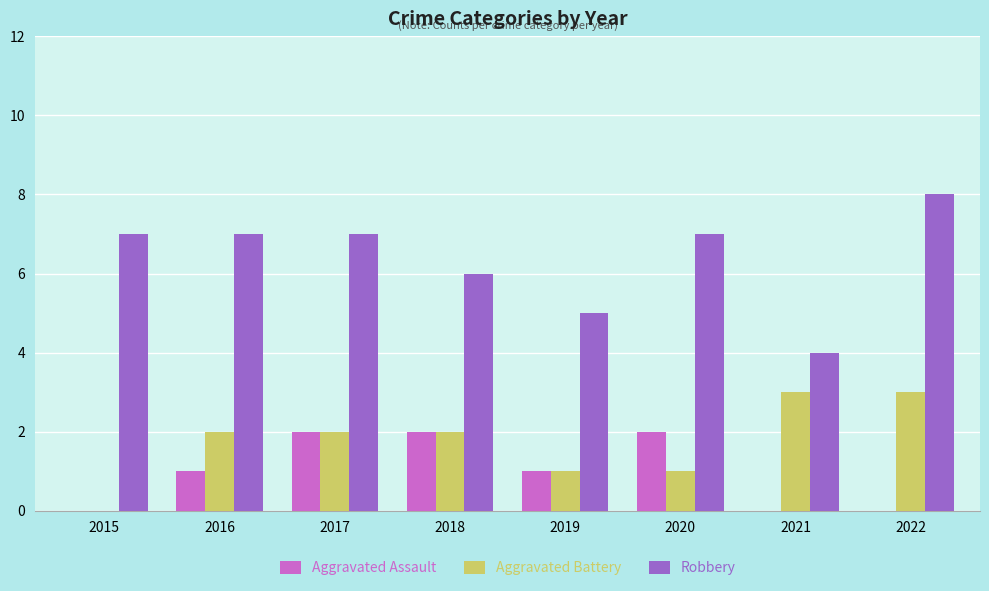

Reading left to right, list all the values displayed in this chart.

Aggravated Assault: 0	1	2	2	1	2	0	0
Aggravated Battery: 0	2	2	2	1	1	3	3
Robbery: 7	7	7	6	5	7	4	8